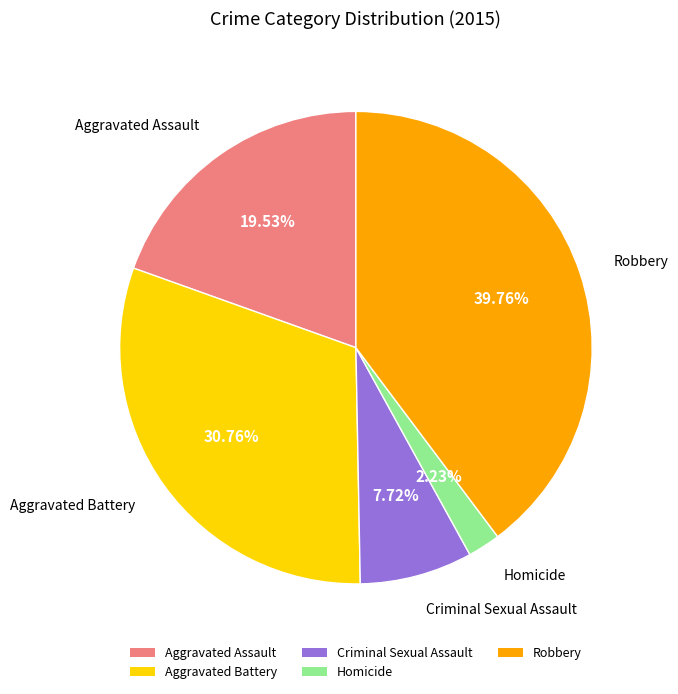

What is the smallest slice in the pie chart?

Homicide